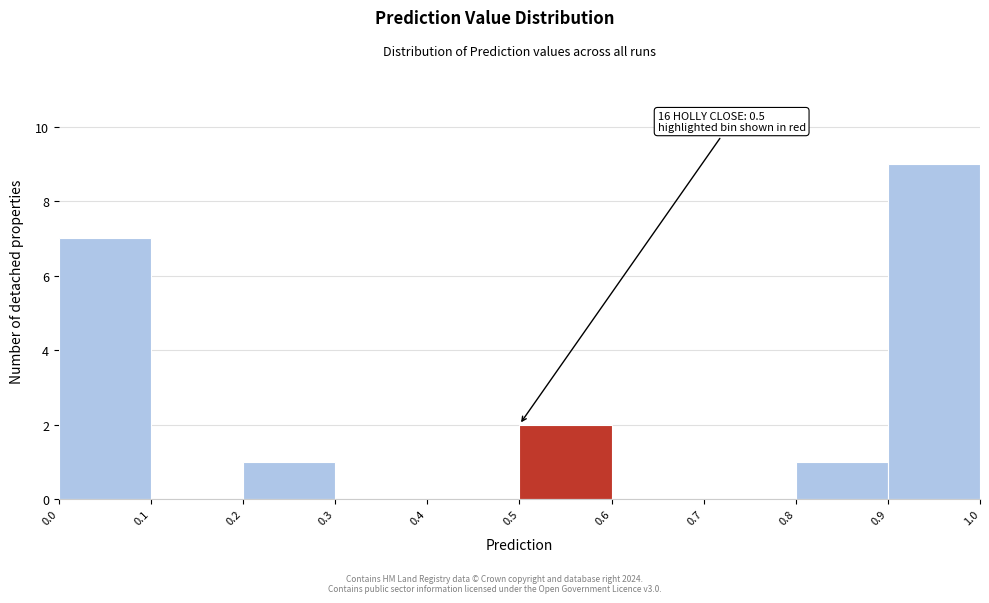

Over which range of the x-axis is the bar tallest?

0.9 to 1.0